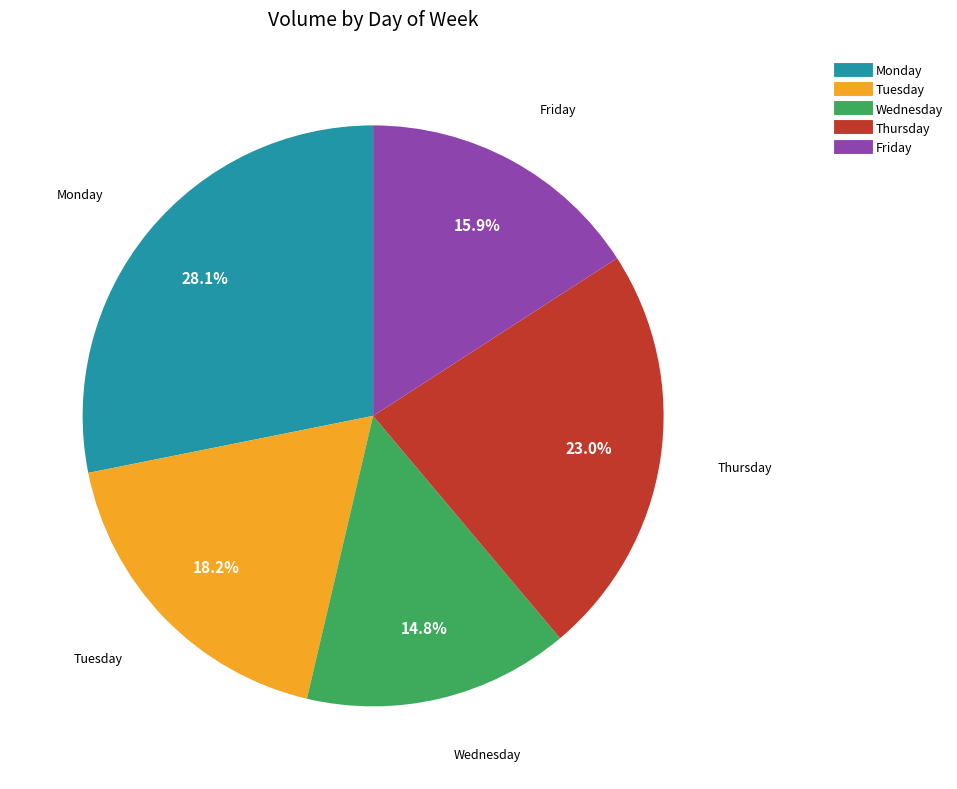

To the nearest percent, what is the difference between the largest and smallest slice percentages?

13%